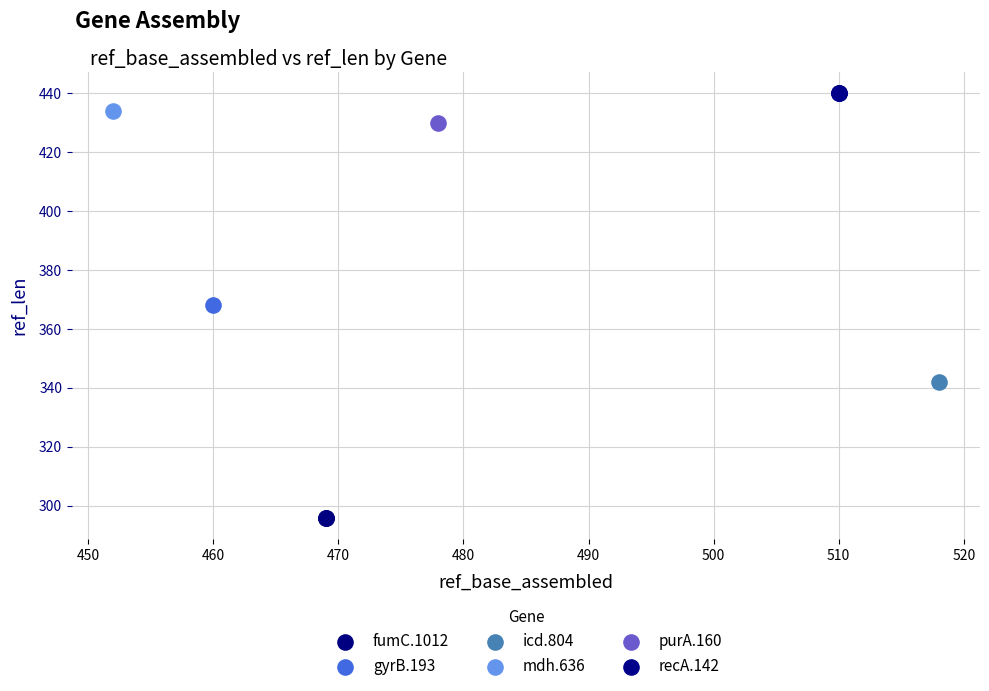

Which series contains the highest Y value?

recA.142